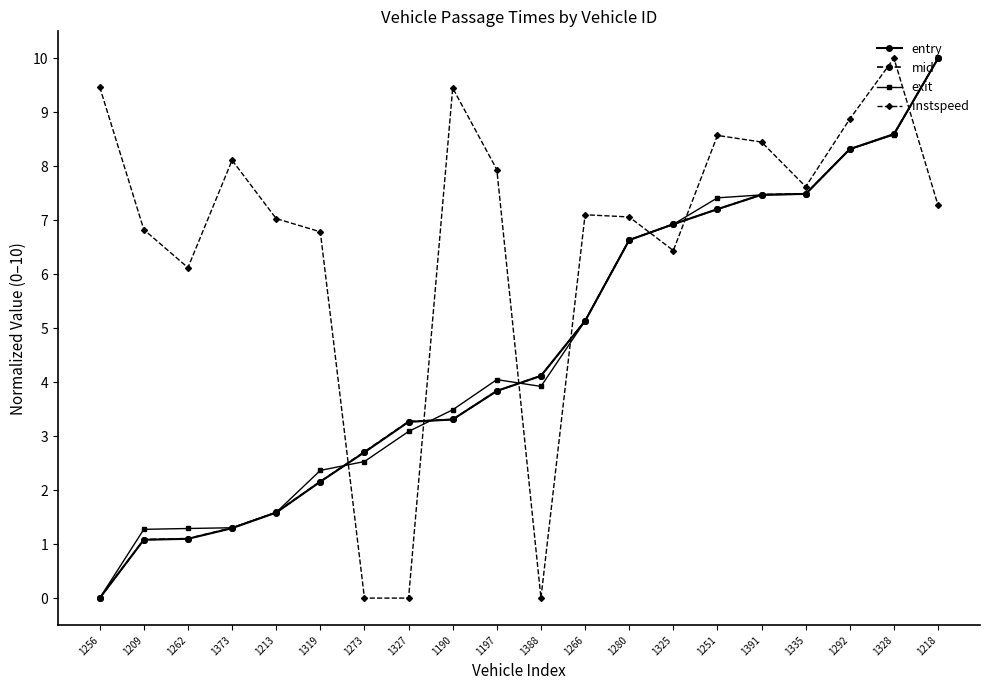

What are all the series names shown in the legend?

entry, mid, exit, instspeed